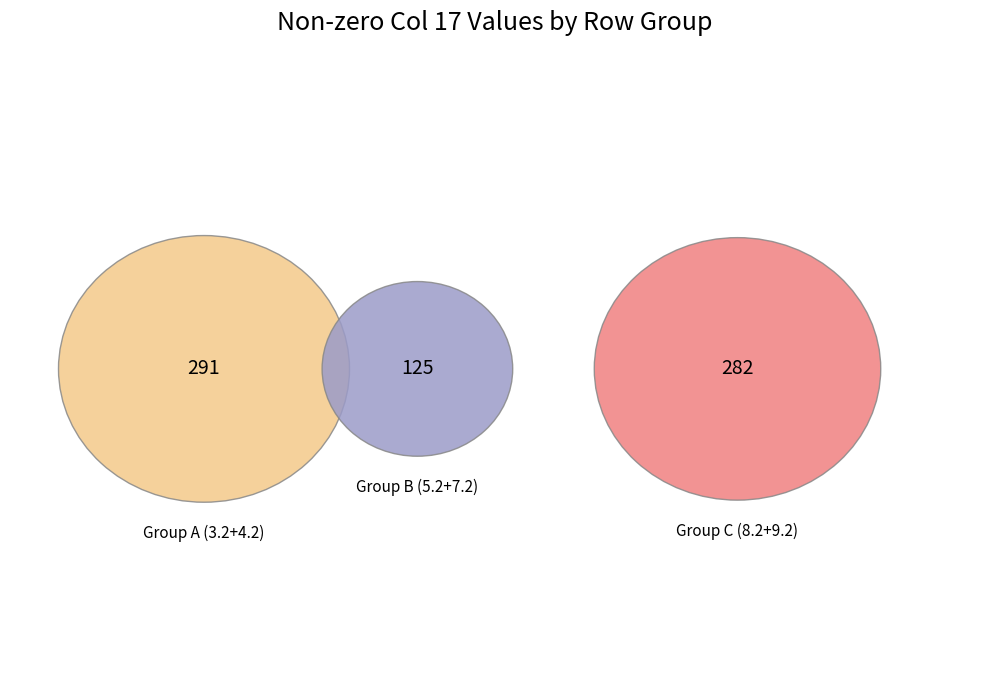

To the nearest percent, what is the difference between the largest and smallest slice percentages?

21%